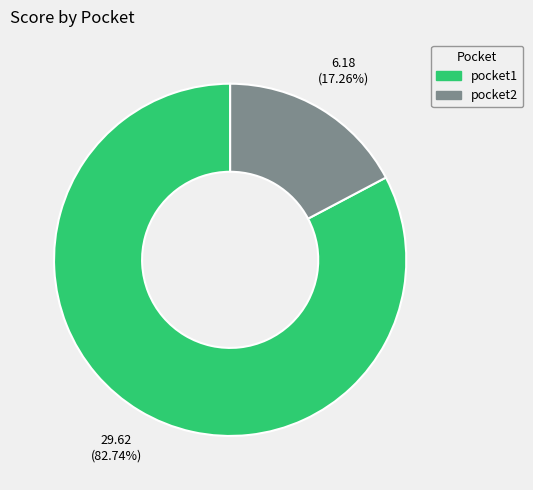

Rank the categories by value from lowest to highest.

pocket2, pocket1